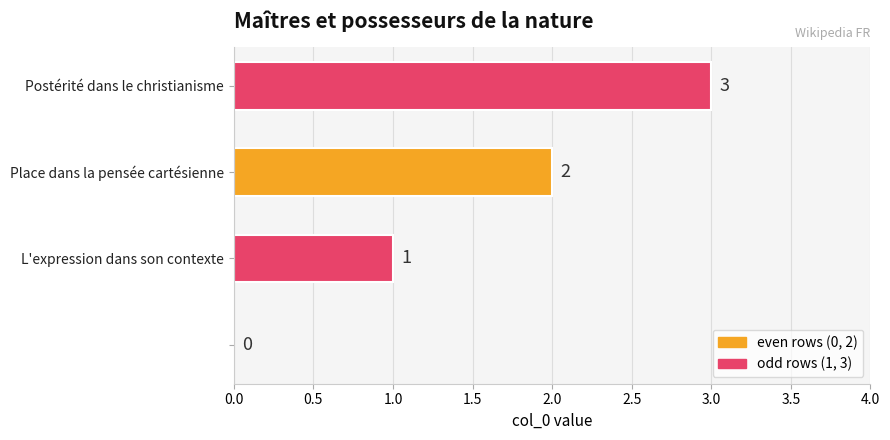

What is the sum of all values?

6